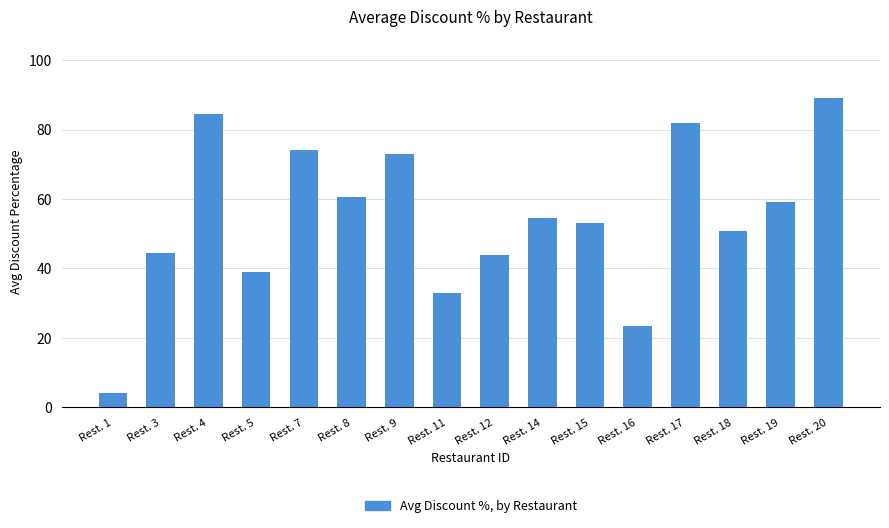

Which category has the highest value across all series?

Rest. 20